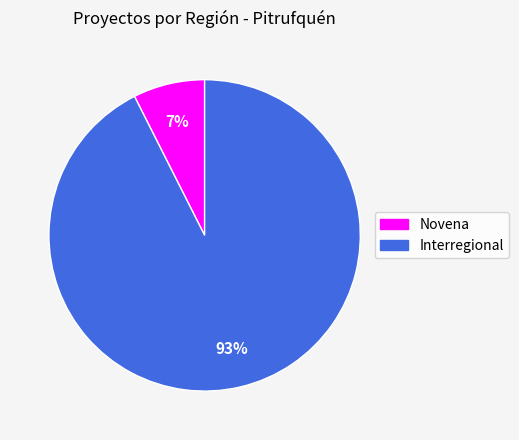

Is Novena the majority of the pie?

No